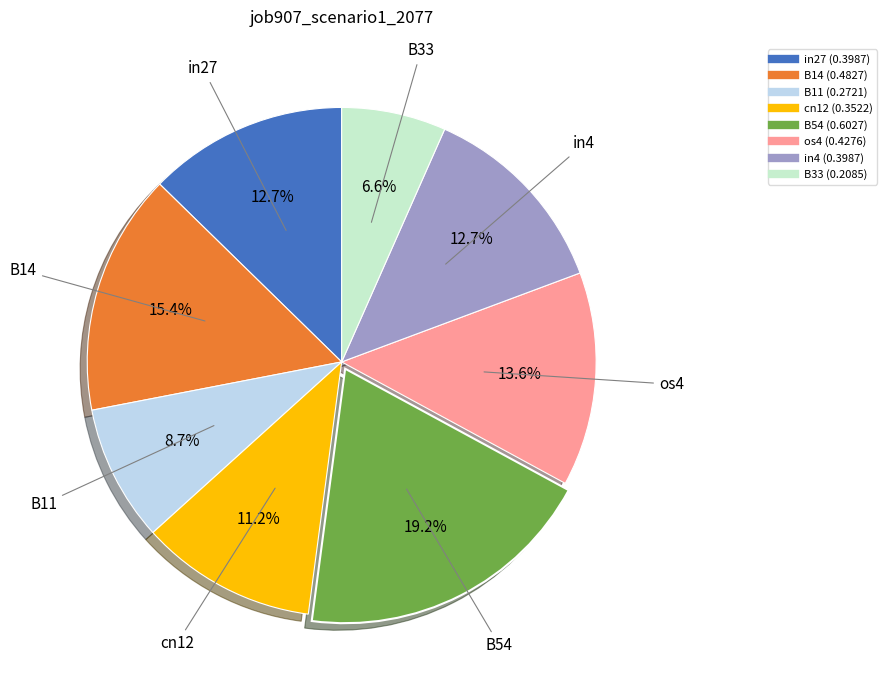

What is the smallest slice in the pie chart?

B33